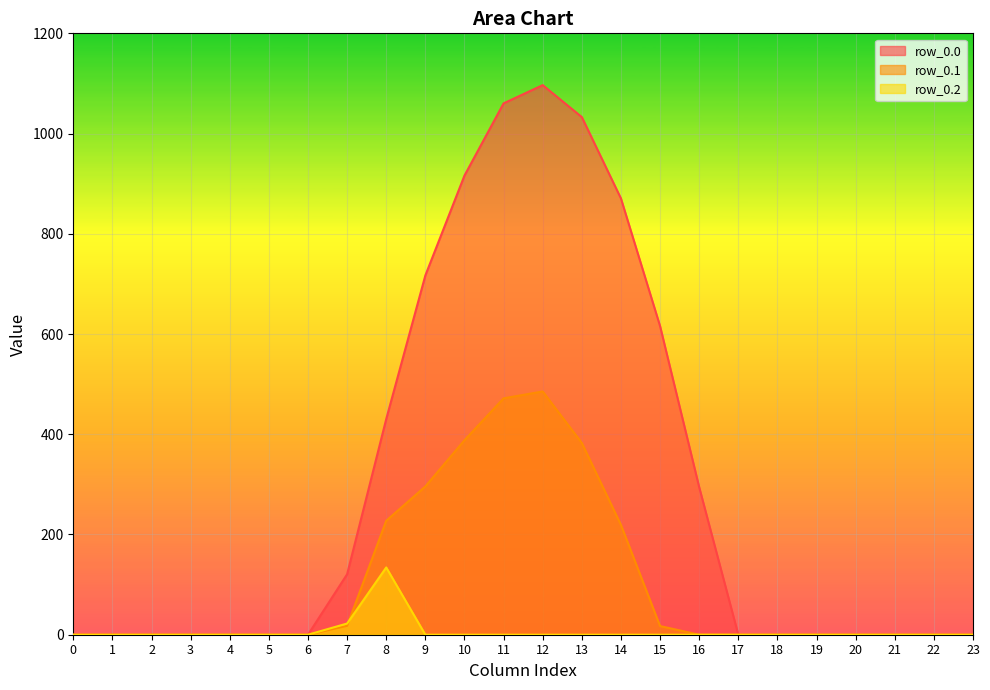

The row_0.0 series shows 430.3 at 8. True or false?

True